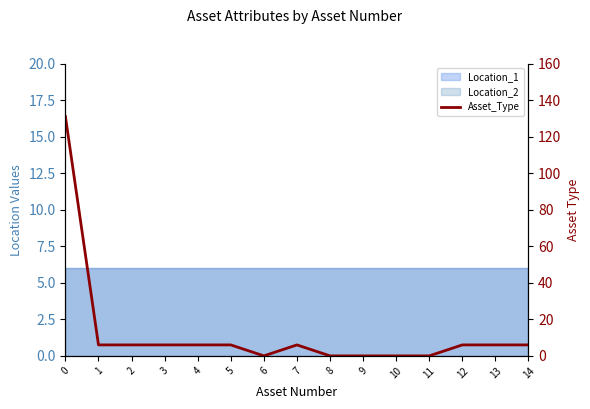

How many data points are above 6?

1